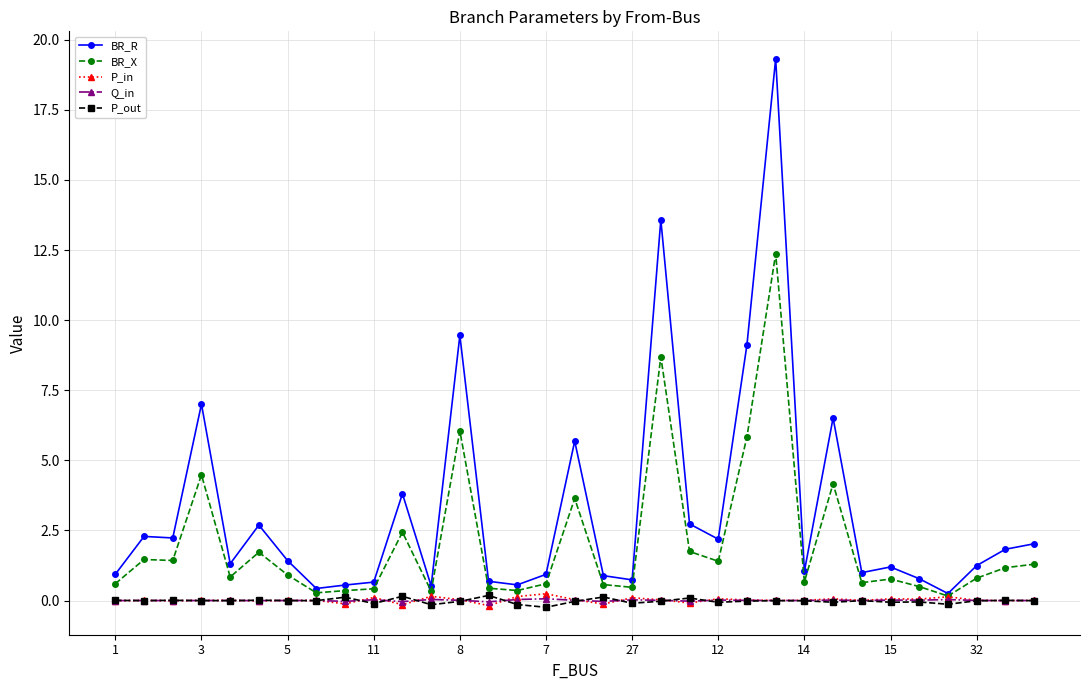

Is this an area chart (filled region under the line)?

No